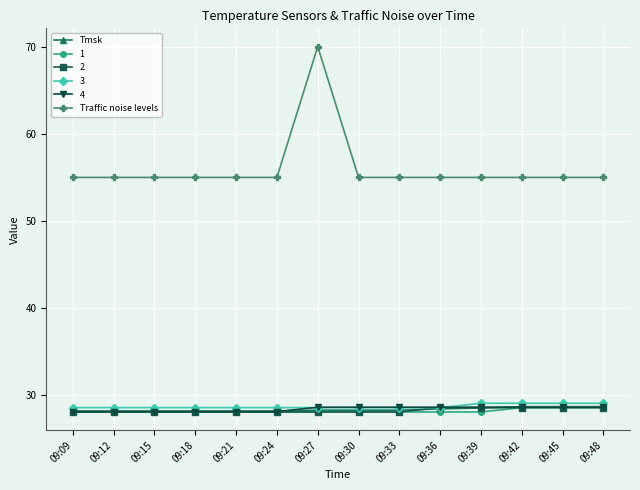

True or false: Tmsk and Traffic noise levels intersect in this chart.

False